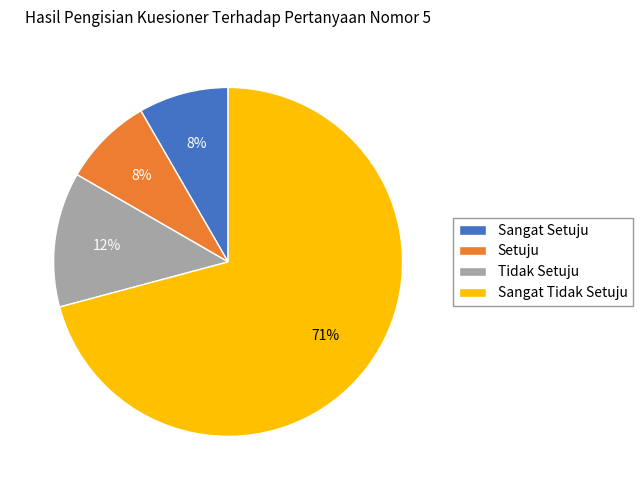

Does any single category account for the majority?

Yes